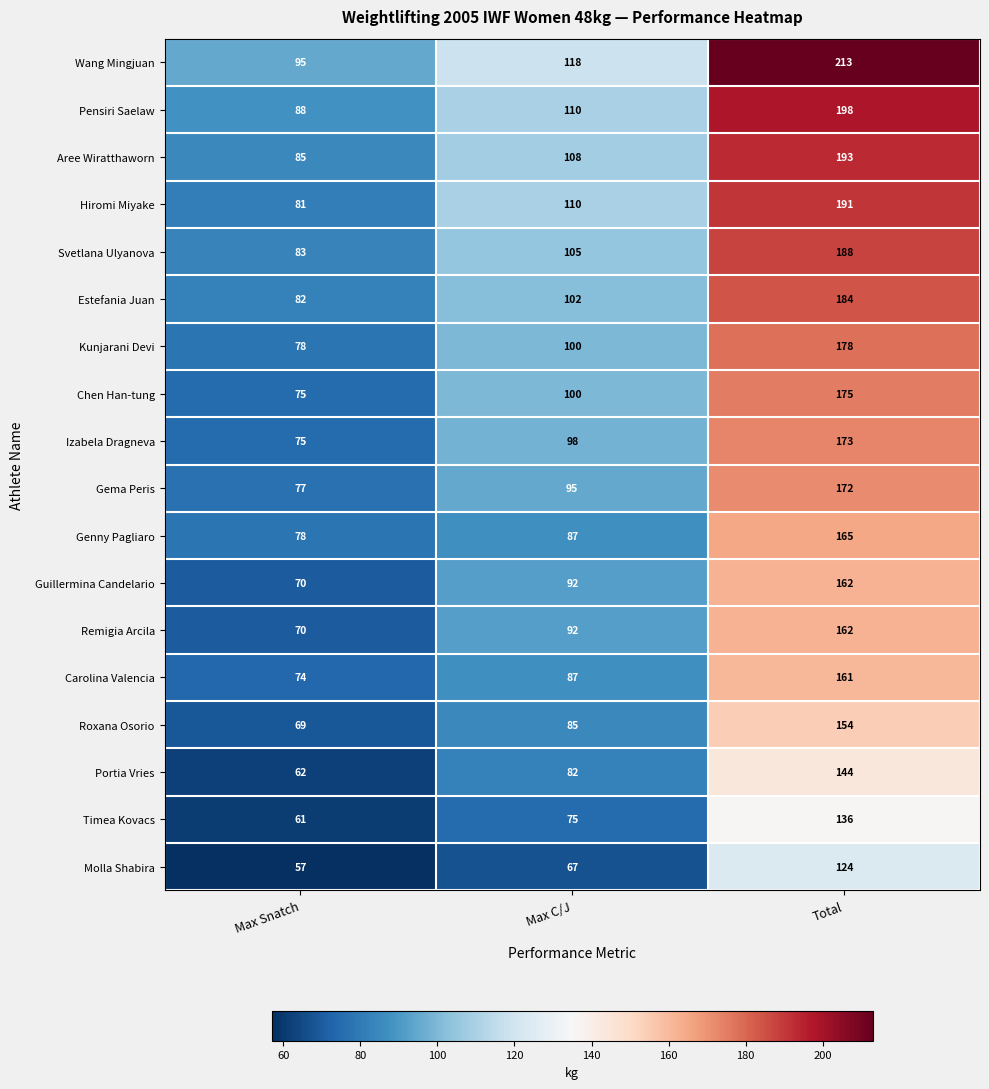

Which series changed the most between Max C/J and Total?

Wang Mingjuan